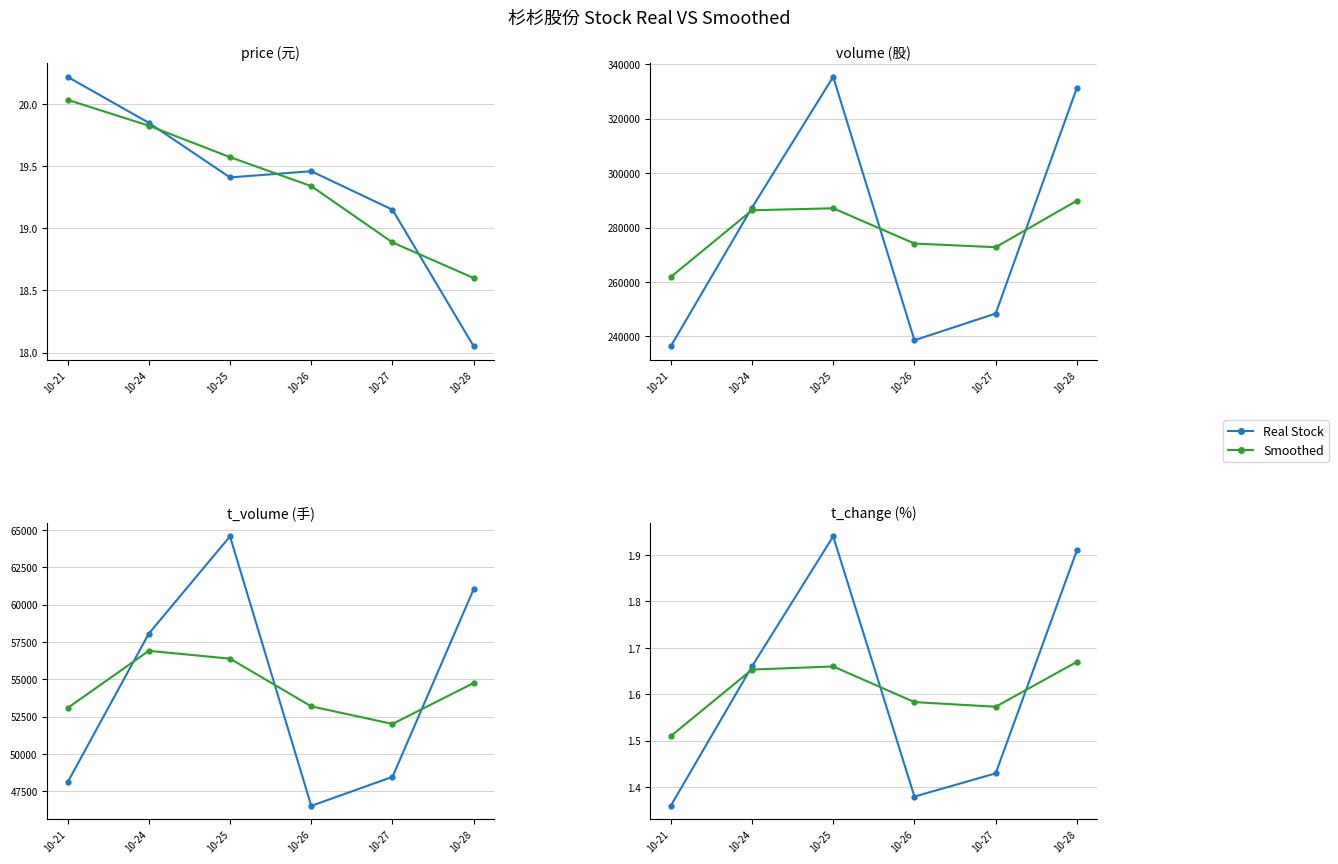

After their last crossing, which series has the higher values: Real Stock or Smoothed?

Real Stock